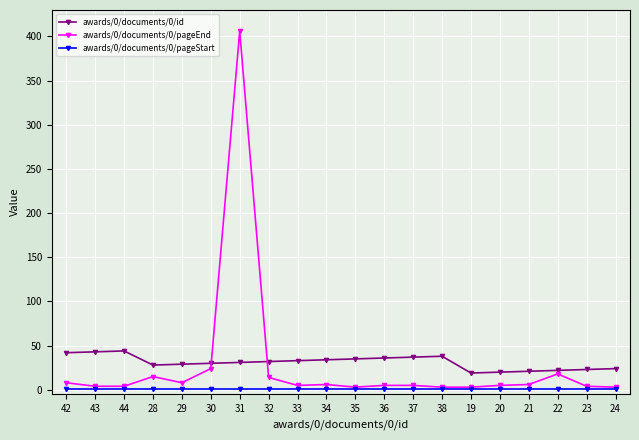

The awards/0/documents/0/id series shows 21 at 42. True or false?

False